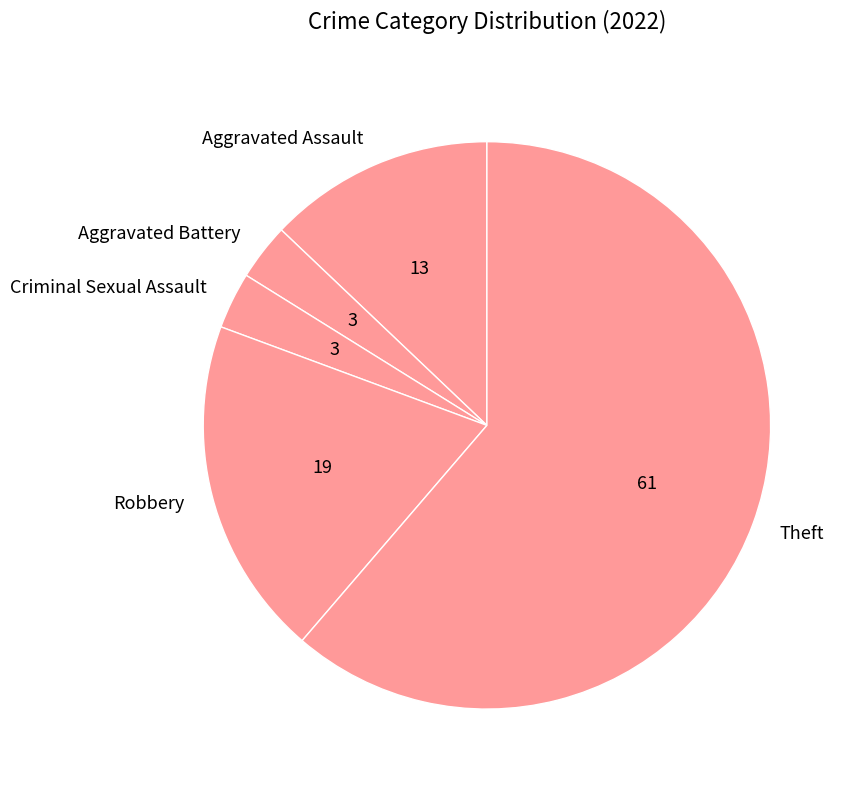

True or false: Criminal Sexual Assault accounts for 3% of the total.

True